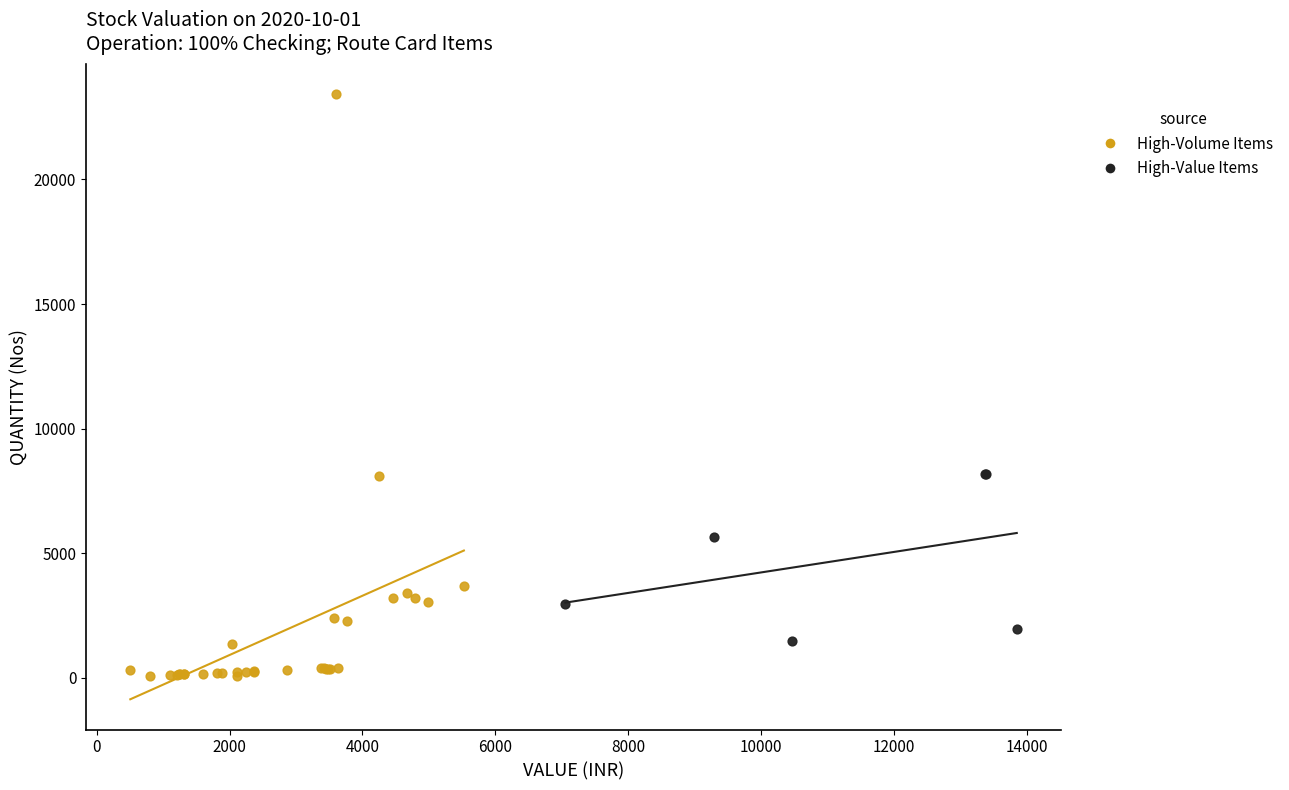

Which series contains the highest Y value?

High-Volume Items